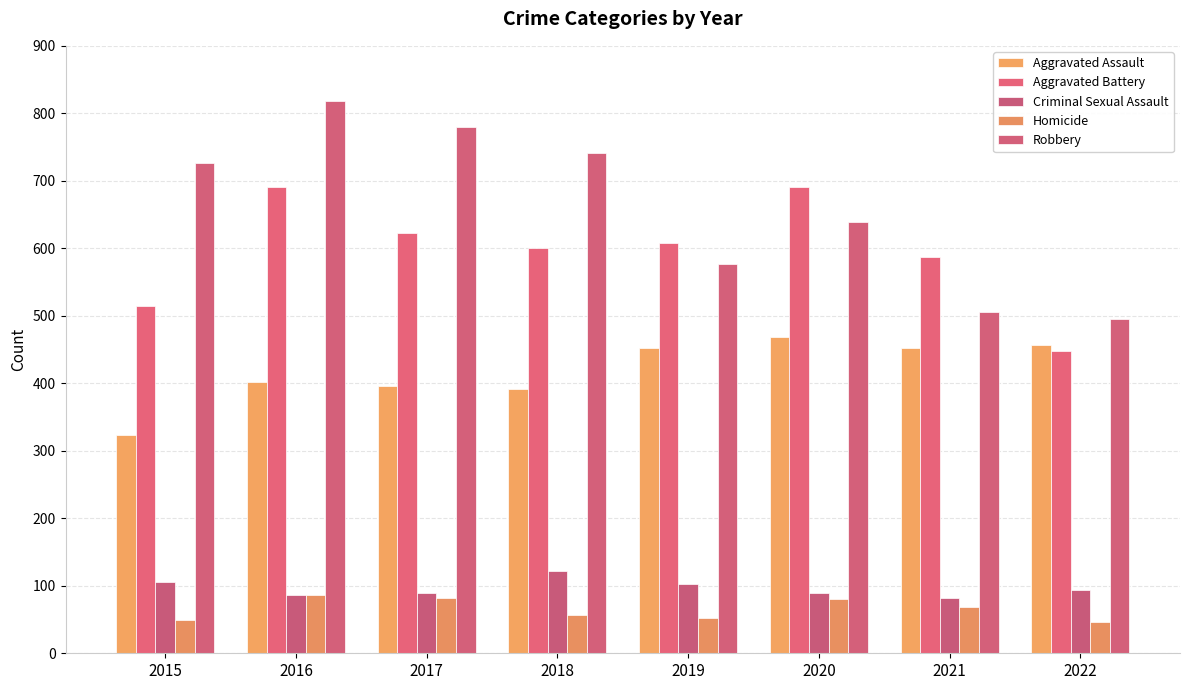

How many data points in Robbery are less than 726?

4